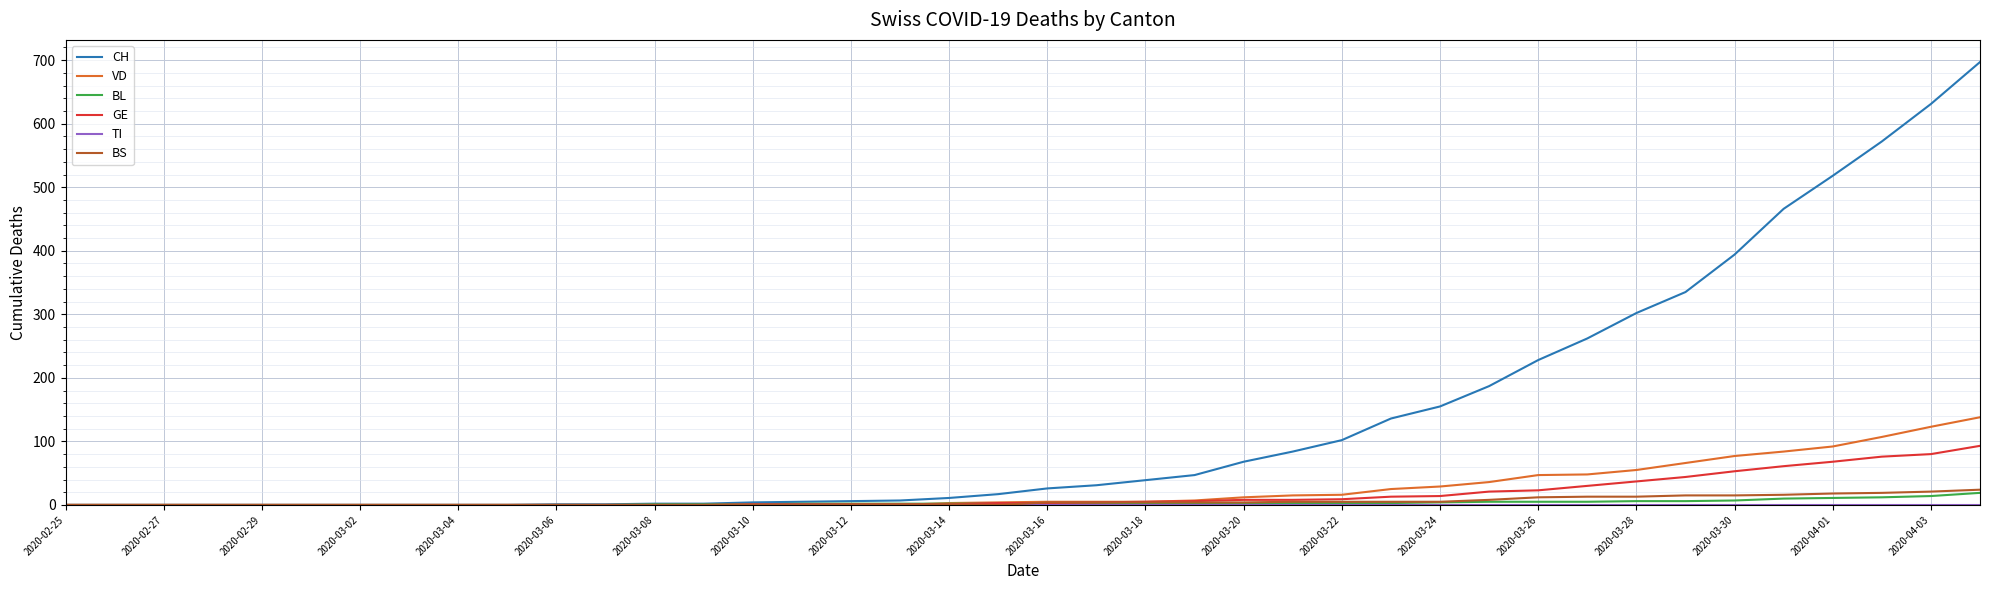

Which series has the largest range (max minus min)?

CH